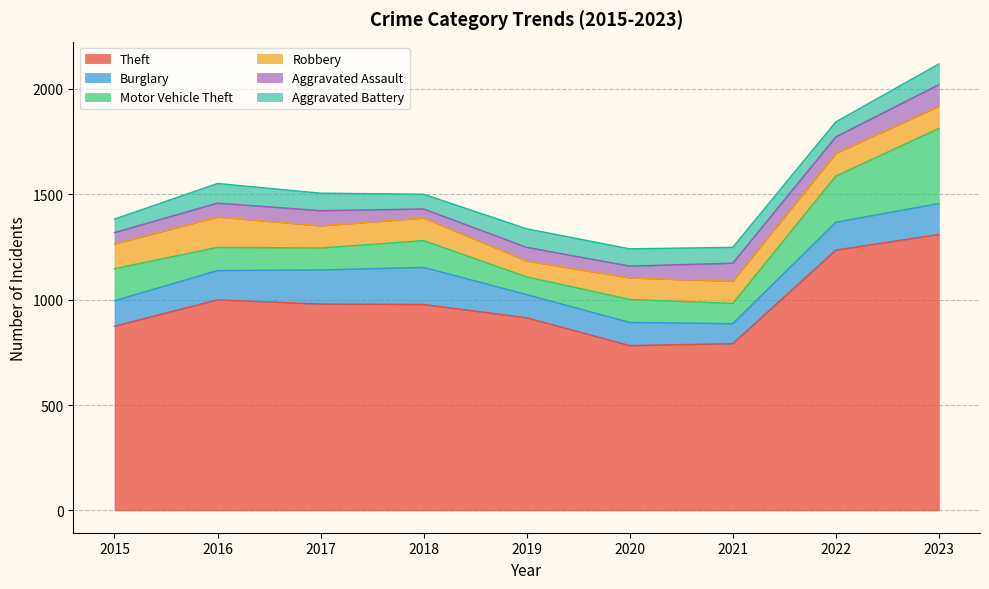

True or false: Theft and Aggravated Assault cross at least once.

False